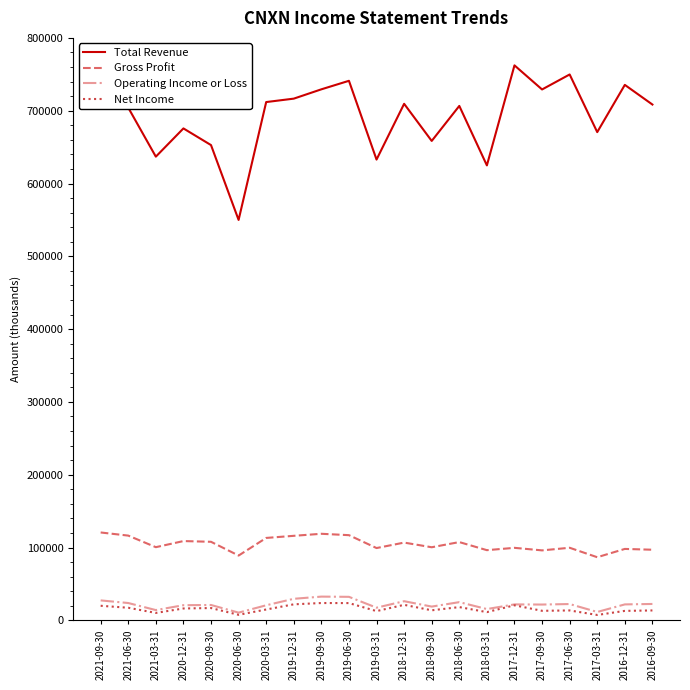

What is the average value of the Total Revenue series?

693252